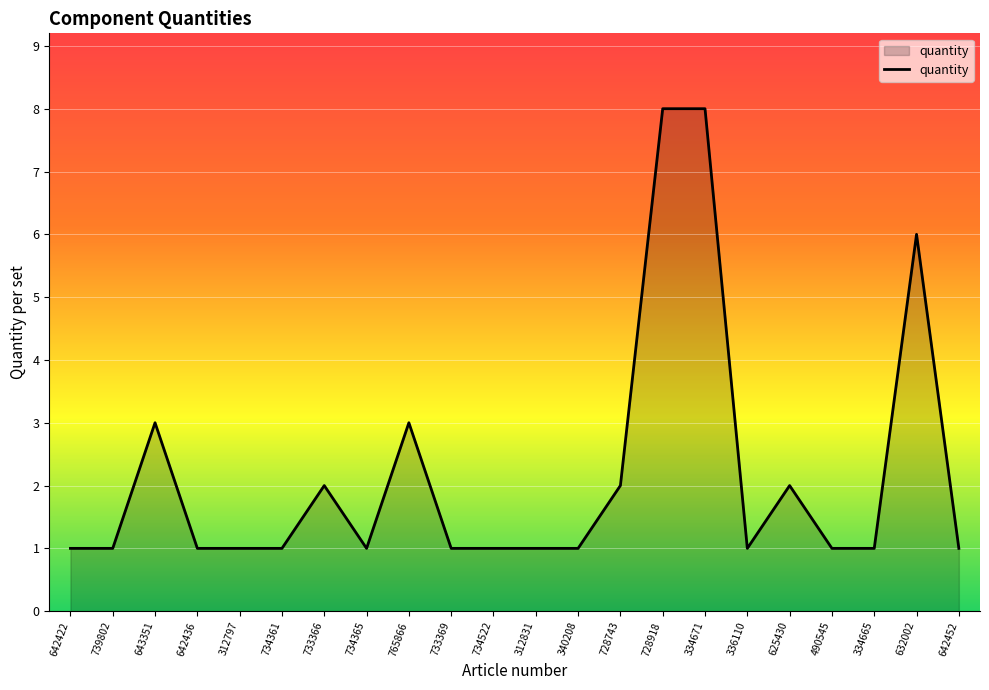

Approximately how many times larger is the value at 734522 compared to 334671?

0.1